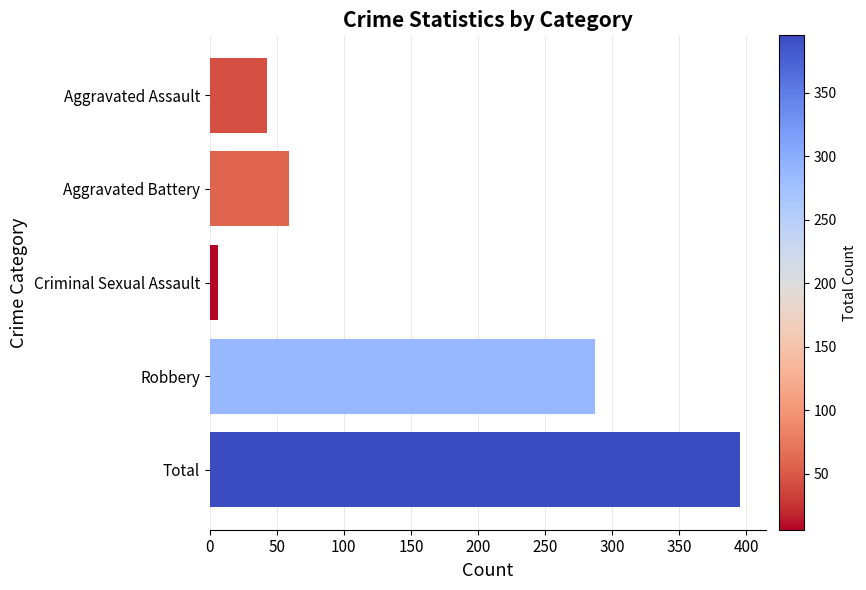

Is it true that the value at Total is 220?

False